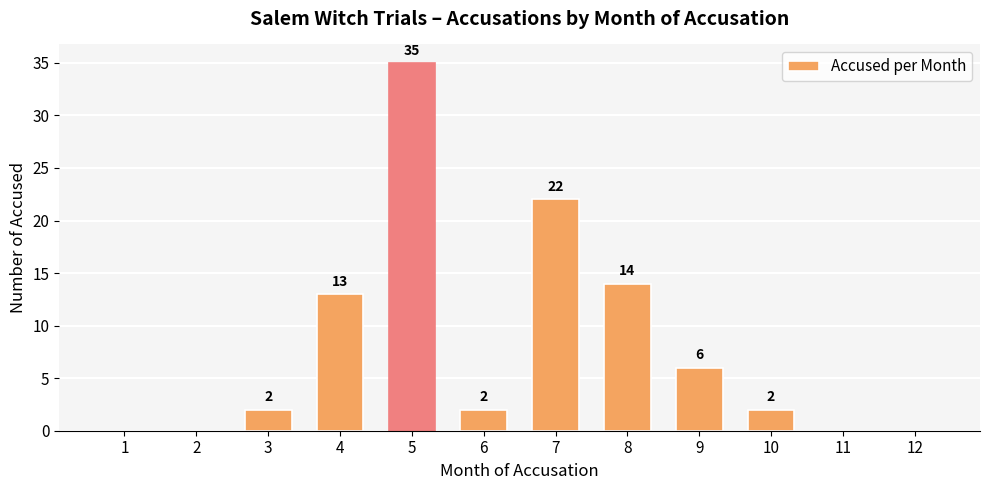

The value at 5 is 47. True or false?

False